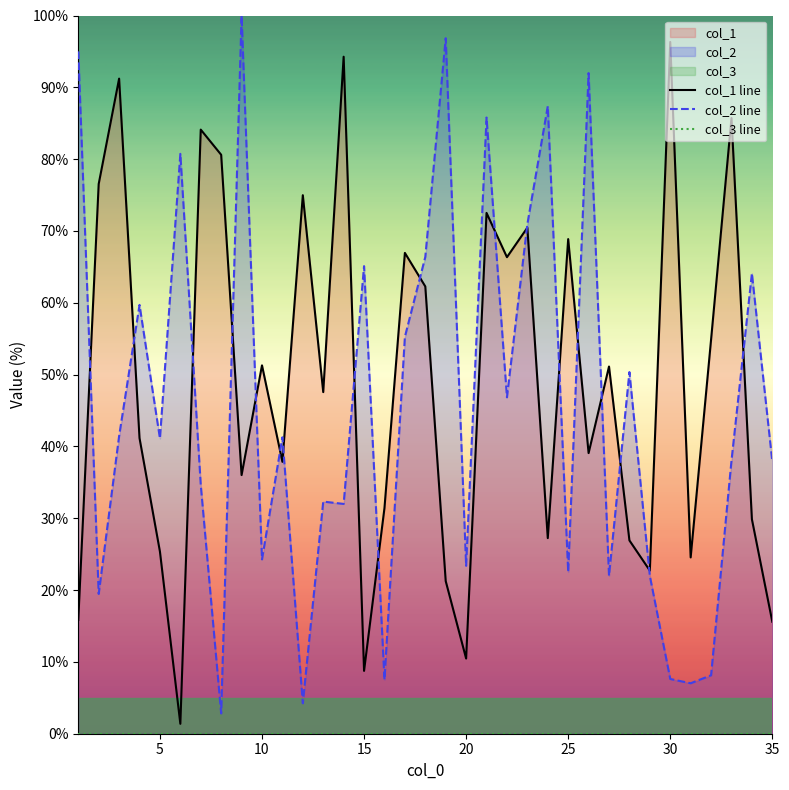

What is the greatest value displayed?

100.0